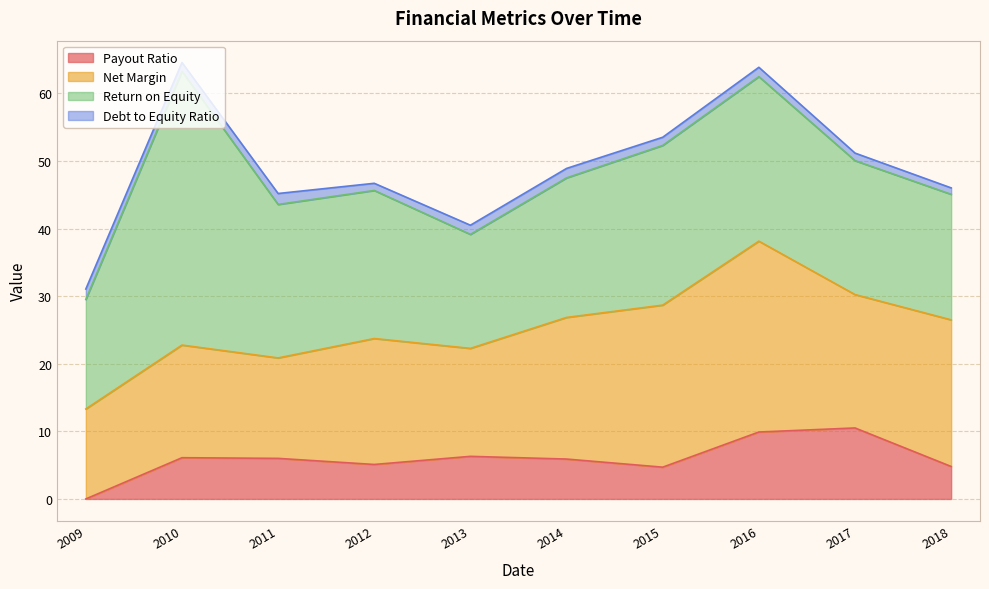

What is the average value of the Net Margin series?

19.4